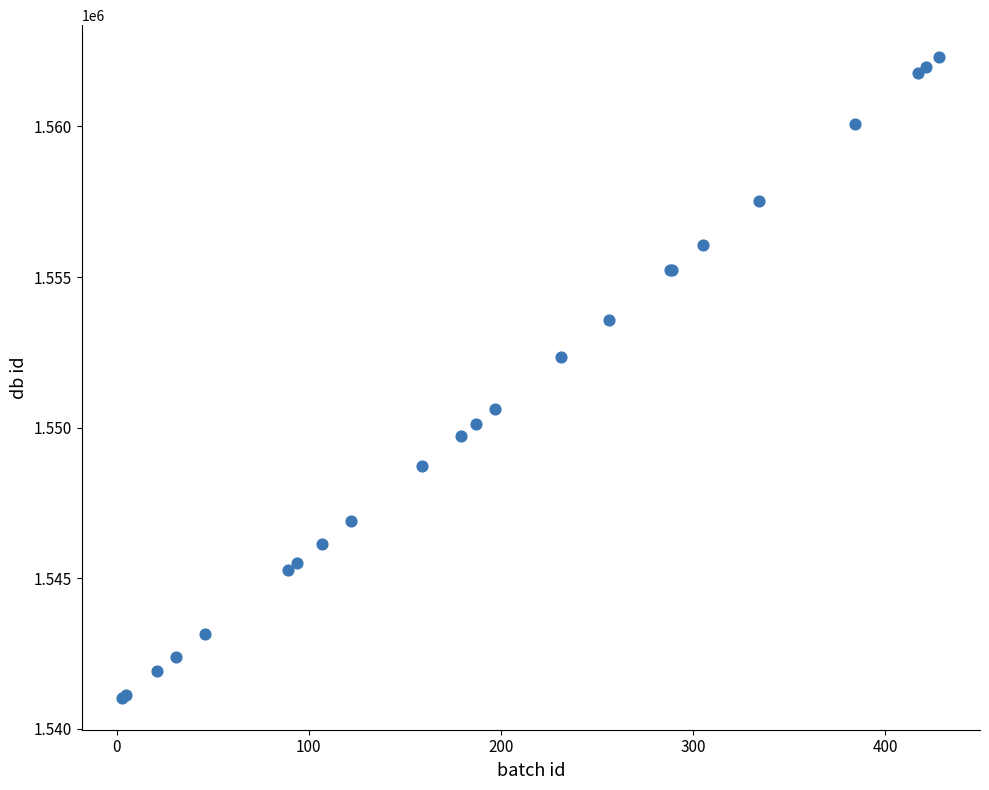

What Y value in the scatter plot is closest to 1551666?

1552331